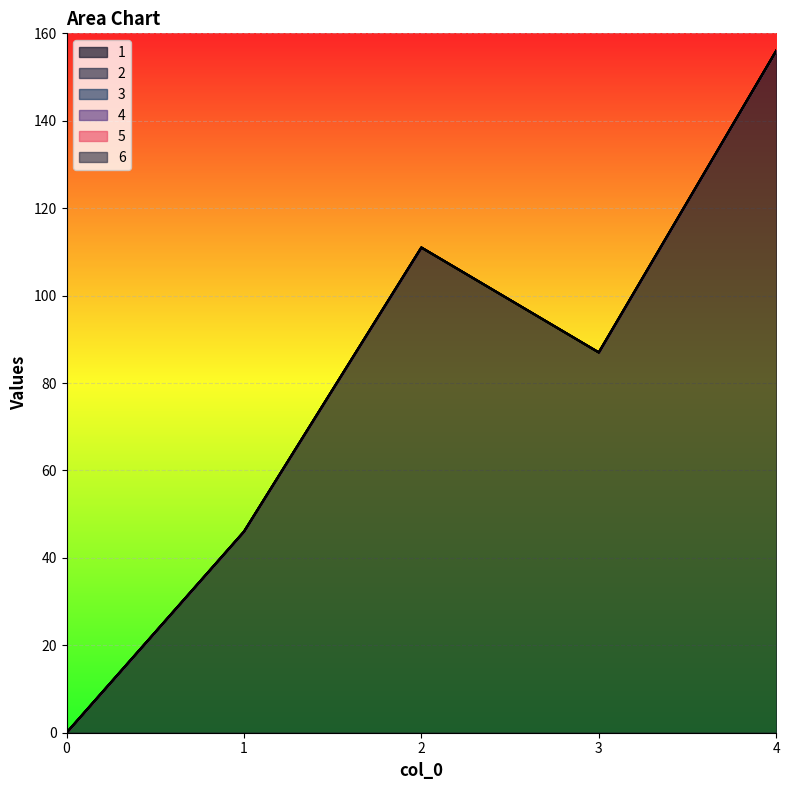

Reading left to right, what are all the values shown in this chart?

1: 0	46	111	87	156
2: 0	0	0	0	0
3: 0	0	0	0	0
4: 0	0	0	0	0
5: 0	0	0	0	0
6: 0	0	0	0	0